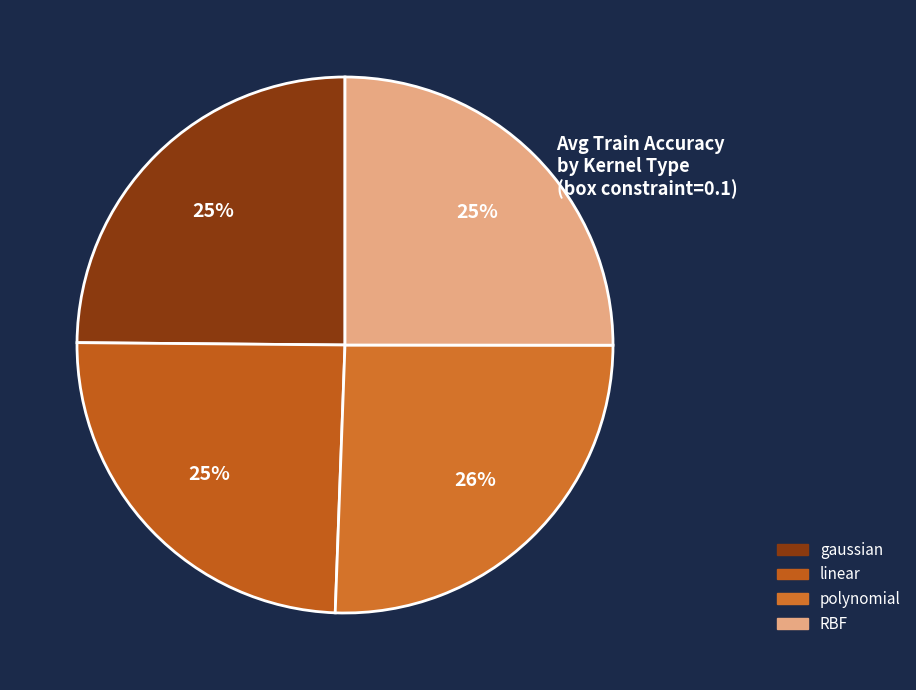

Combined, what portion of the pie is linear and gaussian?

49.4%